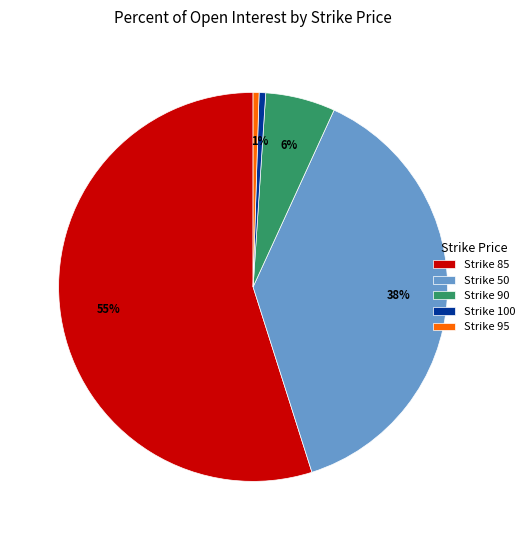

To the nearest percent, what is the average slice percentage?

20%